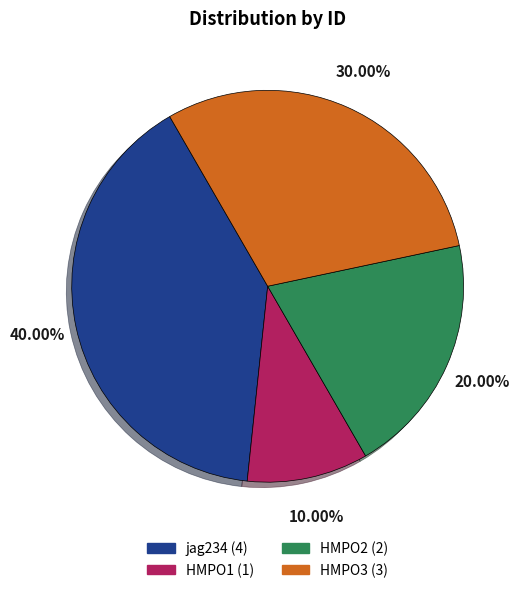

What is the ratio of the value at HMPO2 to the value at HMPO3?

0.7